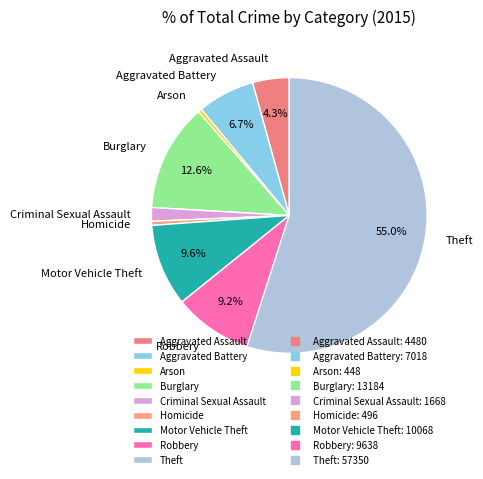

True or false: Burglary accounts for 22% of the total.

False